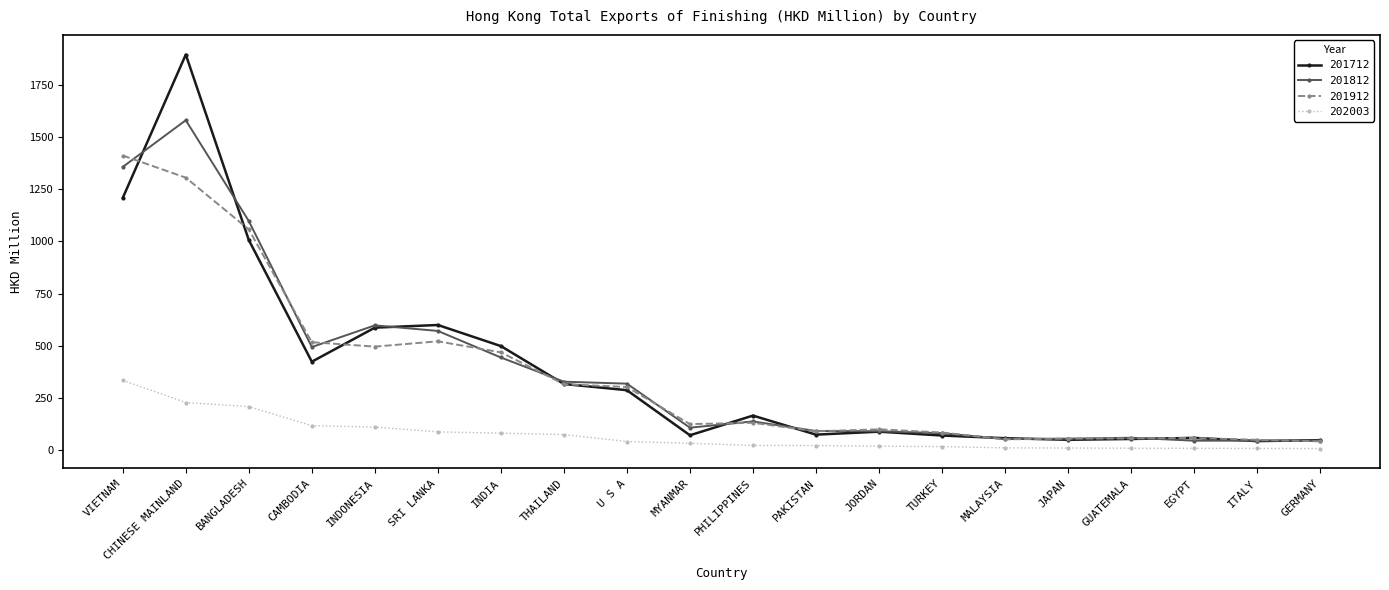

Where is the first local minimum for 201812?

CAMBODIA